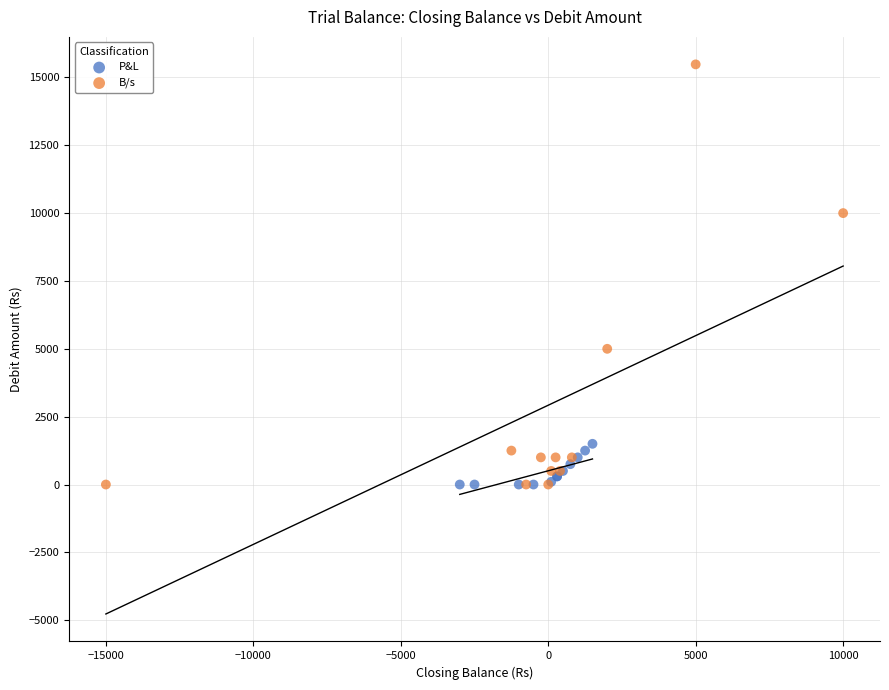

Which series has the largest Y range (max minus min)?

B/s